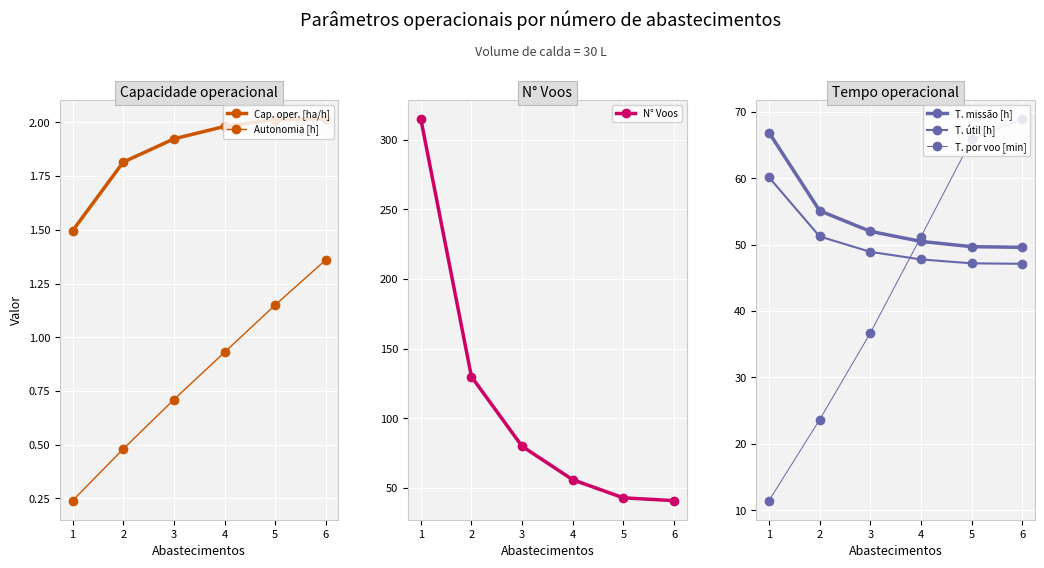

Is this an area chart (filled region under the line)?

No